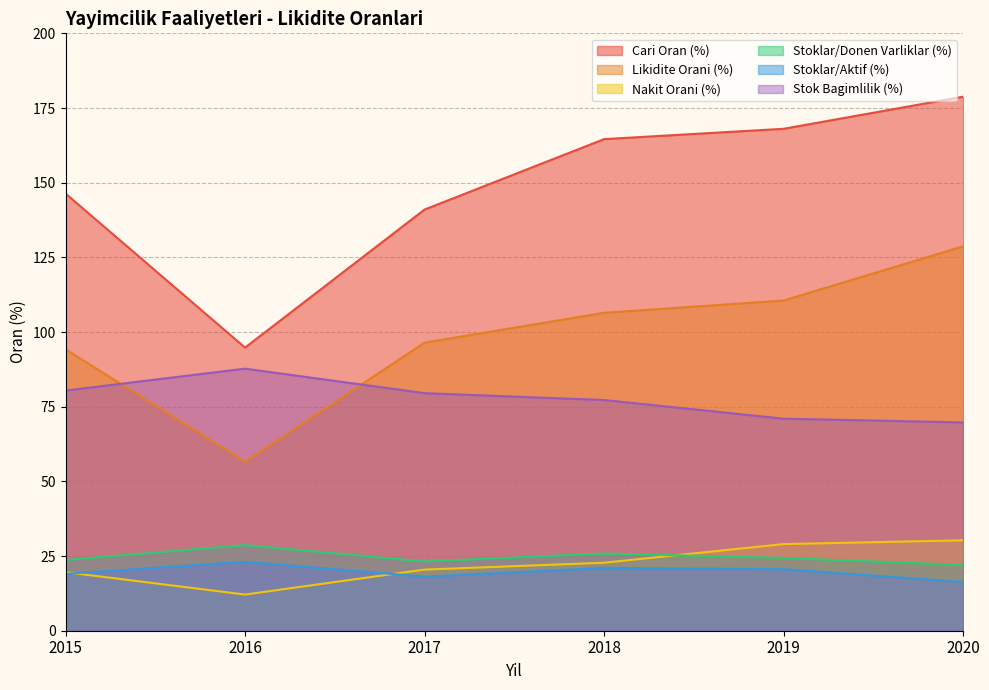

List the series in order of their peak value, lowest first.

Stoklar/Aktif (%), Stoklar/Donen Varliklar (%), Nakit Orani (%), Stok Bagimlilik (%), Likidite Orani (%), Cari Oran (%)